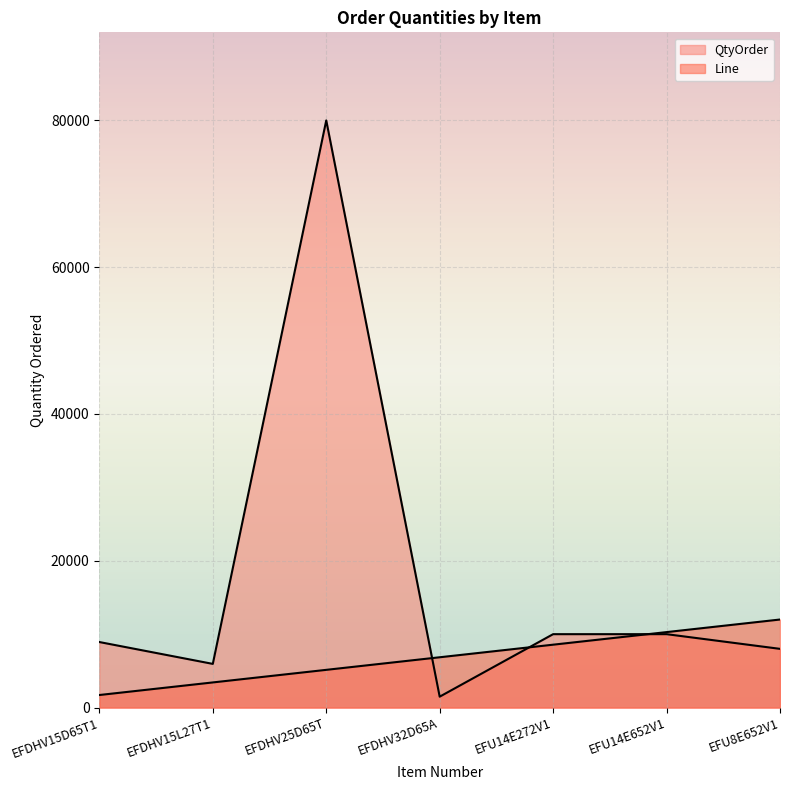

Rank the series at EFU14E272V1 from highest to lowest value.

QtyOrder, Line